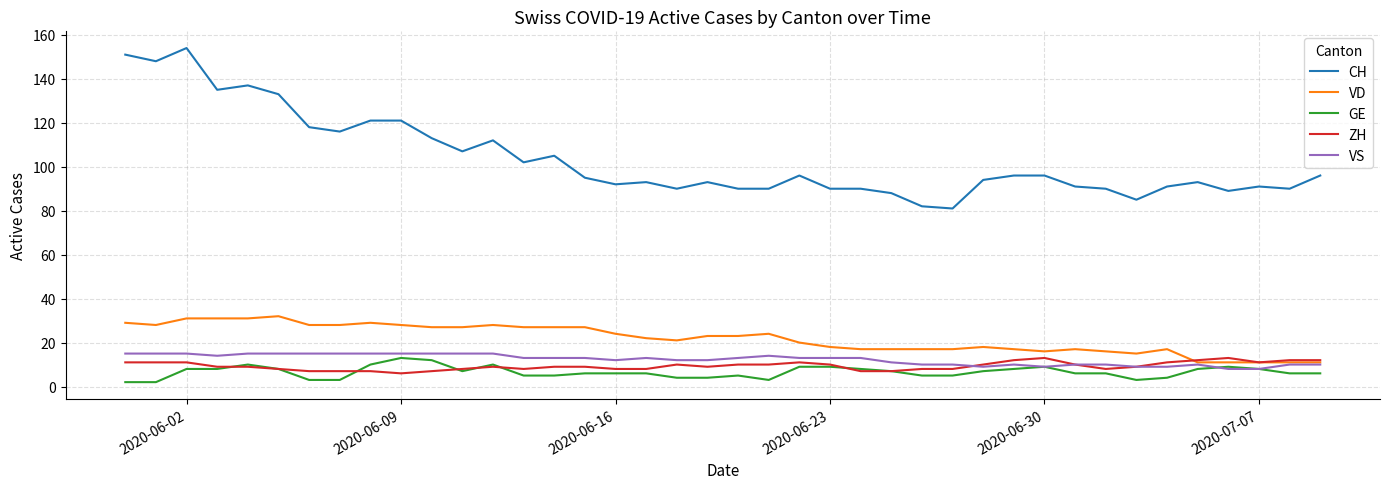

What are all the series names shown in the legend?

CH, VD, GE, ZH, VS